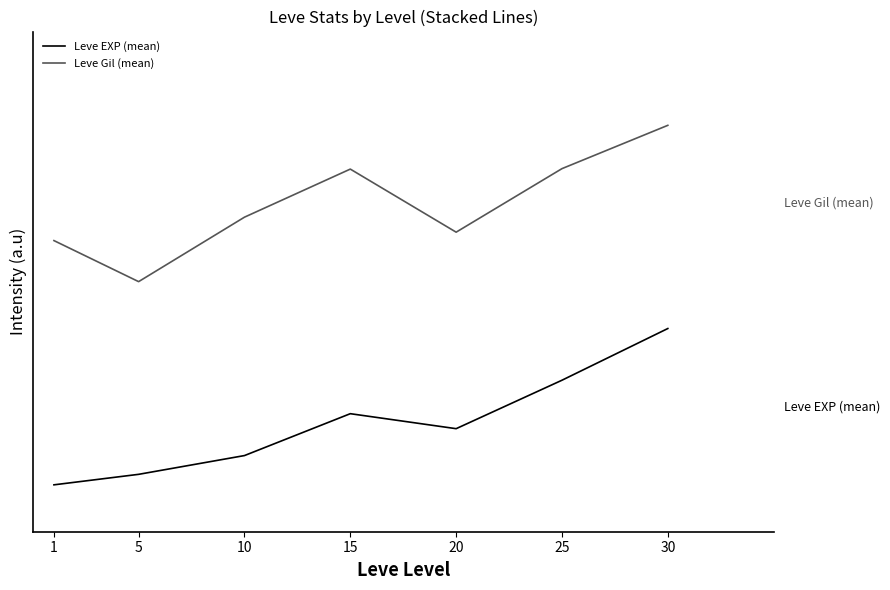

What are all the series names shown in the legend?

Leve EXP (mean), Leve Gil (mean)